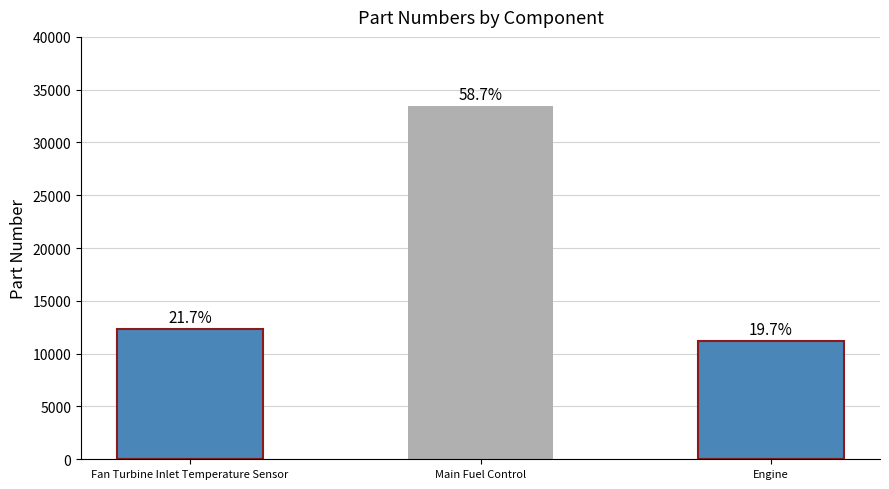

What is the label of the 2nd bar from the left?

Main Fuel Control